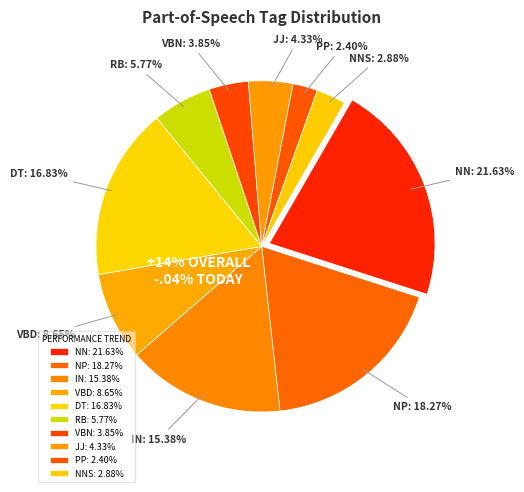

Between NP and JJ, which is larger?

NP